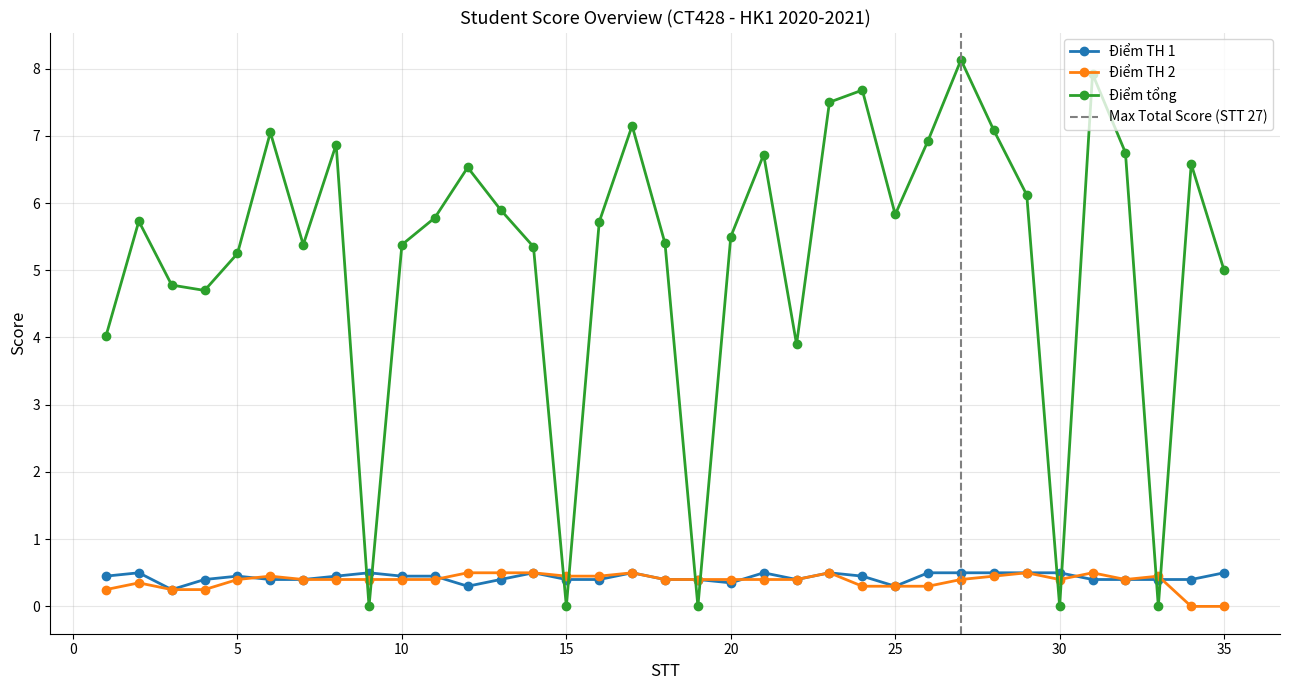

Reading left to right, what are all the values shown in this chart?

Điểm TH 1: 1=0.5	2=0.5	3=0.2	4=0.4	5=0.5	6=0.4	7=0.4	8=0.5	9=0.5	10=0.5	11=0.5	12=0.3	13=0.4	14=0.5	15=0.4	16=0.4	17=0.5	18=0.4	19=0.4	20=0.3	21=0.5	22=0.4	23=0.5	24=0.5	25=0.3	26=0.5	27=0.5	28=0.5	29=0.5	30=0.5	31=0.4	32=0.4	33=0.4	34=0.4	35=0.5
Điểm TH 2: 1=0.2	2=0.3	3=0.2	4=0.2	5=0.4	6=0.5	7=0.4	8=0.4	9=0.4	10=0.4	11=0.4	12=0.5	13=0.5	14=0.5	15=0.5	16=0.5	17=0.5	18=0.4	19=0.4	20=0.4	21=0.4	22=0.4	23=0.5	24=0.3	25=0.3	26=0.3	27=0.4	28=0.5	29=0.5	30=0.4	31=0.5	32=0.4	33=0.5	34=0.0	35=0.0
Điểm tổng: 1=4.0	2=5.7	3=4.8	4=4.7	5=5.2	6=7.0	7=5.4	8=6.9	9=0.0	10=5.4	11=5.8	12=6.5	13=5.9	14=5.3	15=0.0	16=5.7	17=7.2	18=5.4	19=0.0	20=5.5	21=6.7	22=3.9	23=7.5	24=7.7	25=5.8	26=6.9	27=8.1	28=7.1	29=6.1	30=0.0	31=7.9	32=6.8	33=0.0	34=6.6	35=5.0